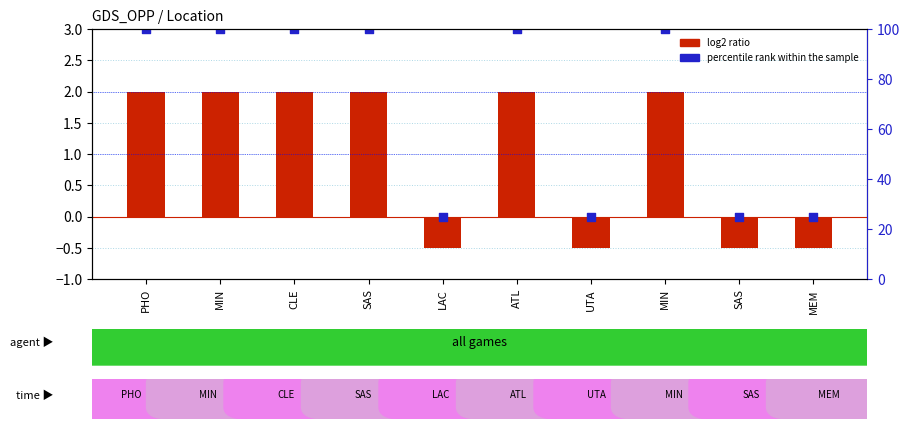

What is the total value across all series at SAS?

102.0